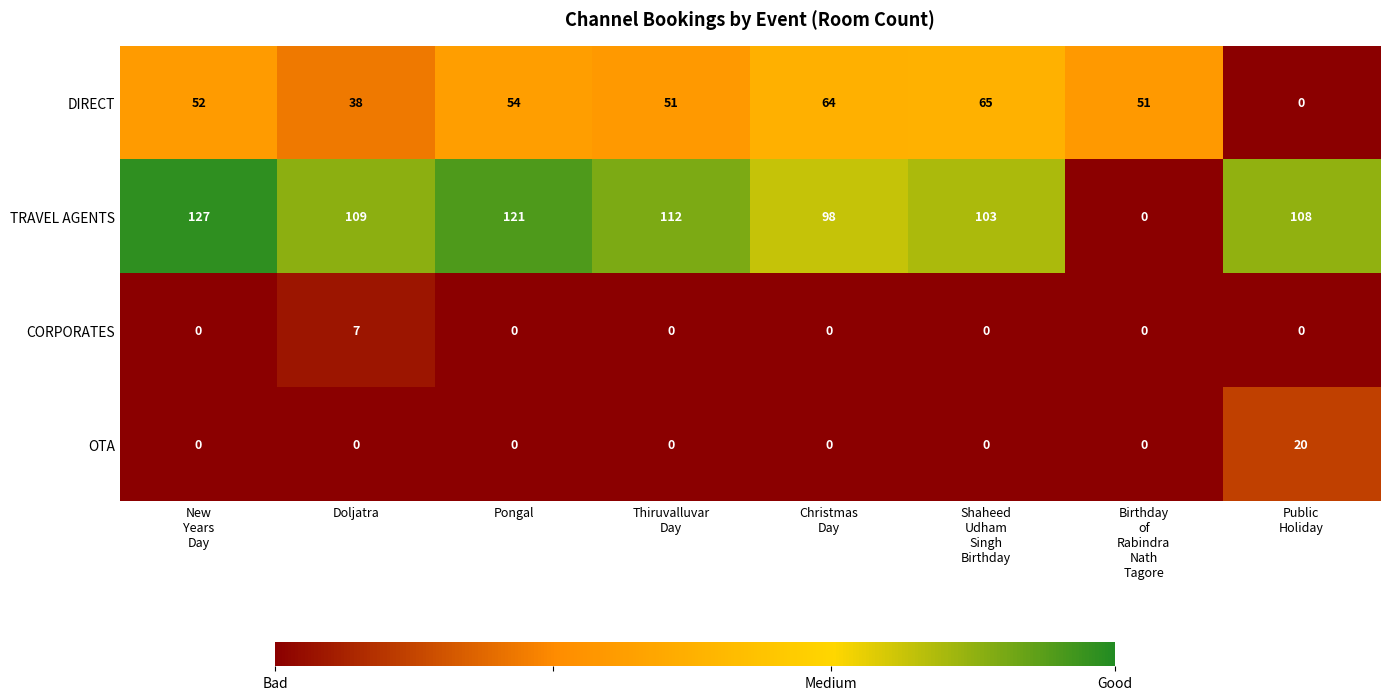

At how many categories does at least one series exceed 94?

7